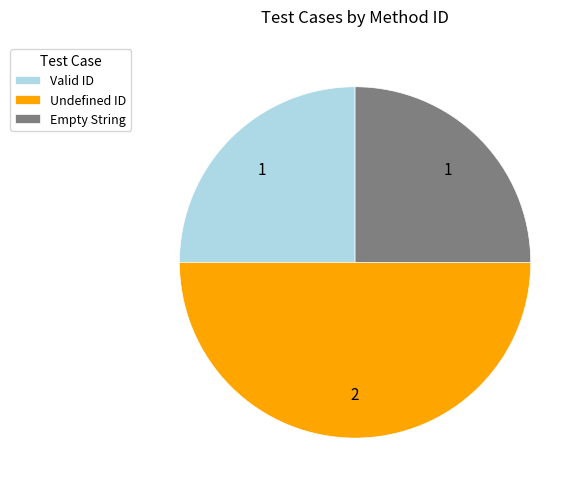

Which slice is the largest?

Undefined ID